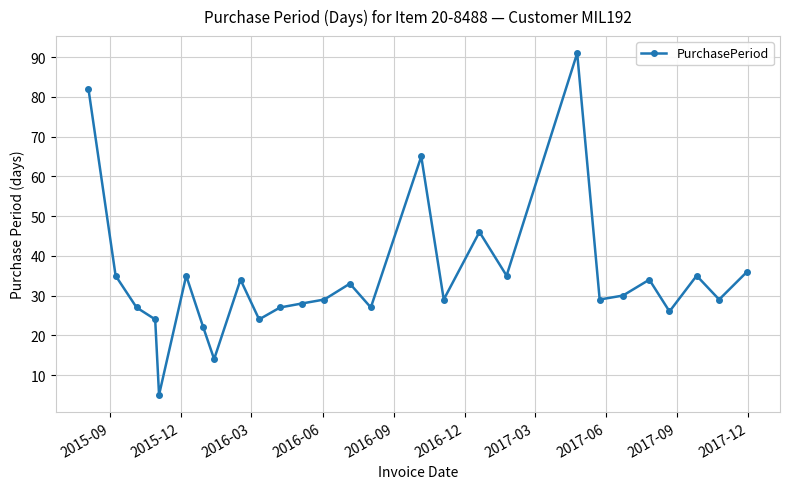

How many interior local peaks (higher than both neighbors) does the data have?

8